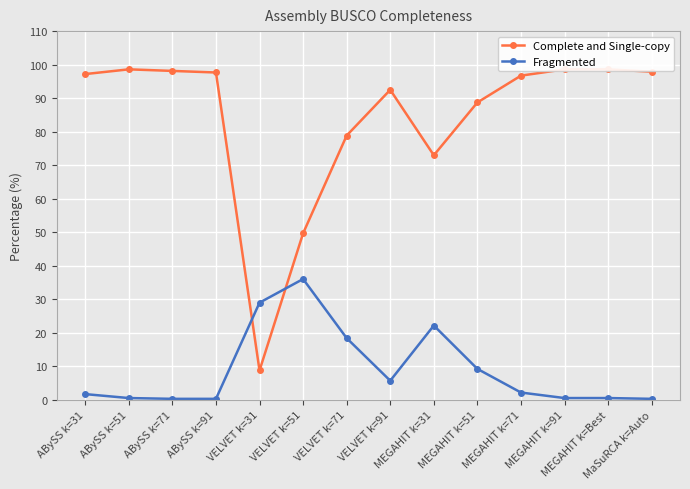

What is the spread (max minus min) of values at MEGAHIT k=91?

98.1